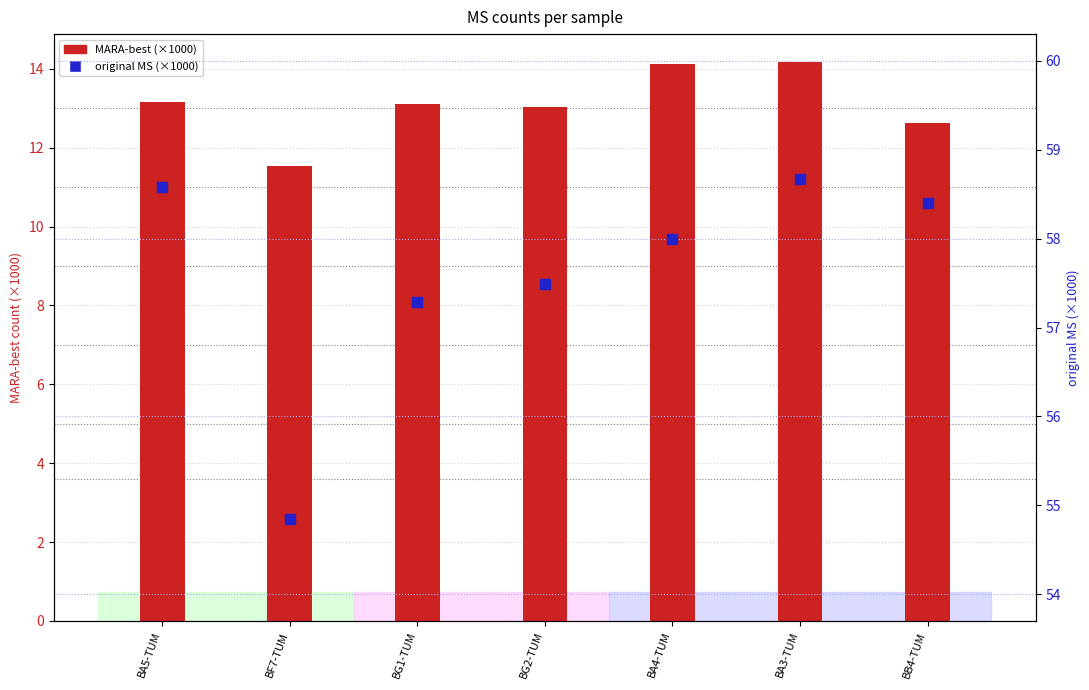

What is the total value across all series at BG2-TUM?

70.5